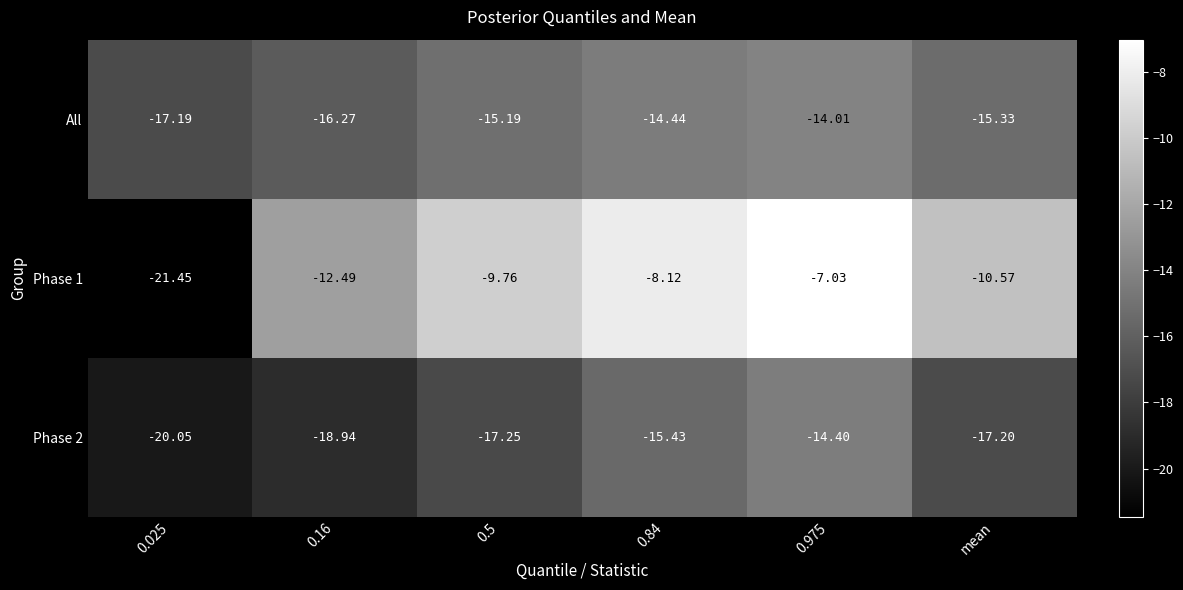

Is the value of All at 0.5 greater than the value of Phase 1 at 0.5?

No